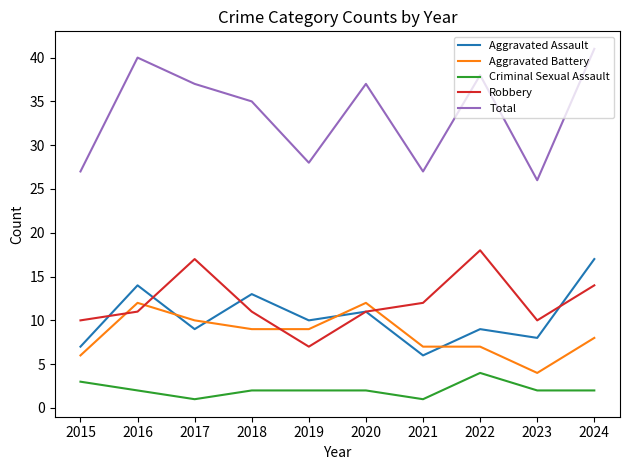

True or false: Criminal Sexual Assault and Aggravated Battery cross at least once.

False